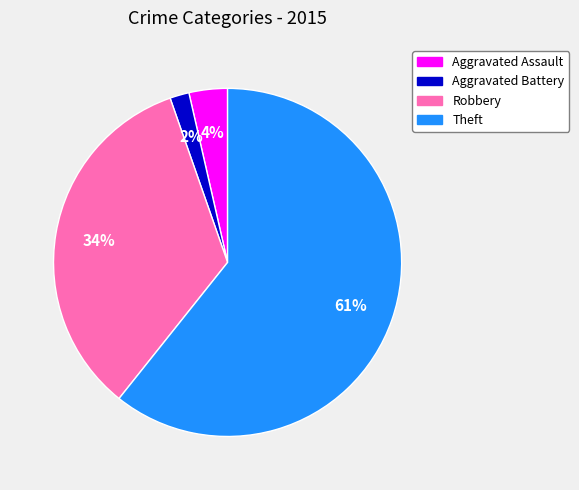

The Theft slice represents 61% of the pie. True or false?

True